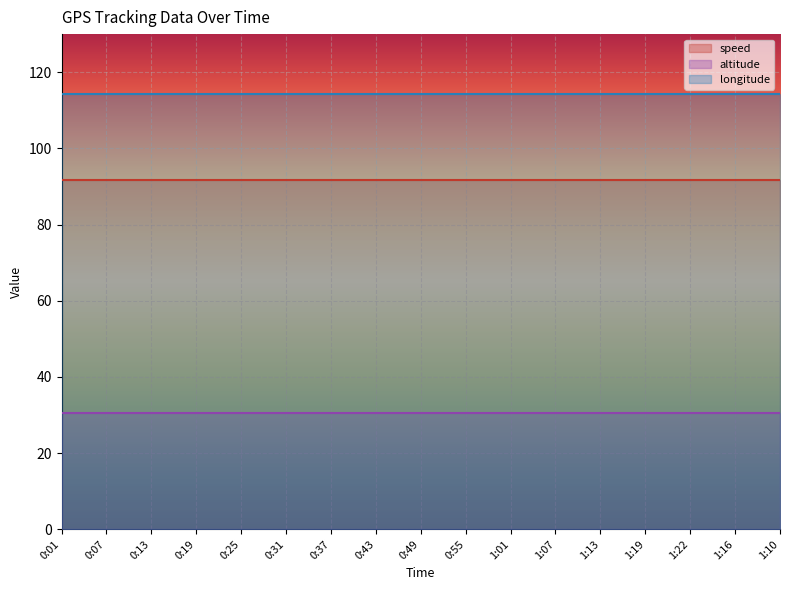

What is the value of the altitude point at the 5th from the left?

30.6